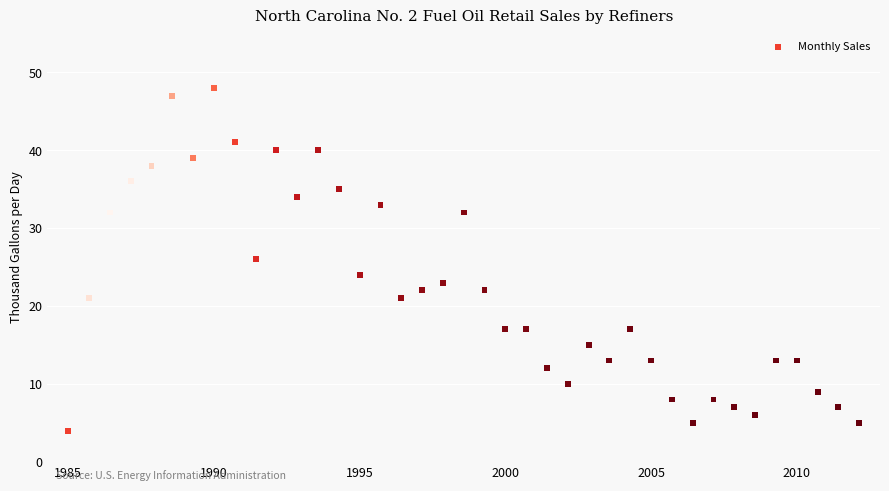

What is the range of Y values (max minus min)?

44